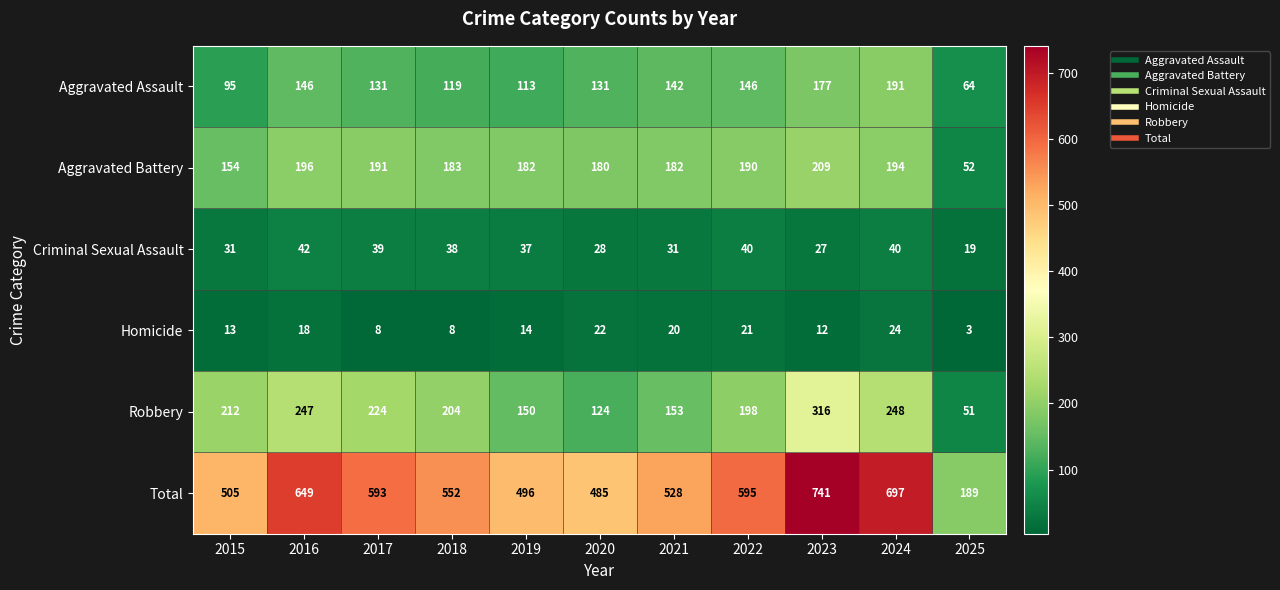

The value of Homicide at 2024 is 24. True or false?

True